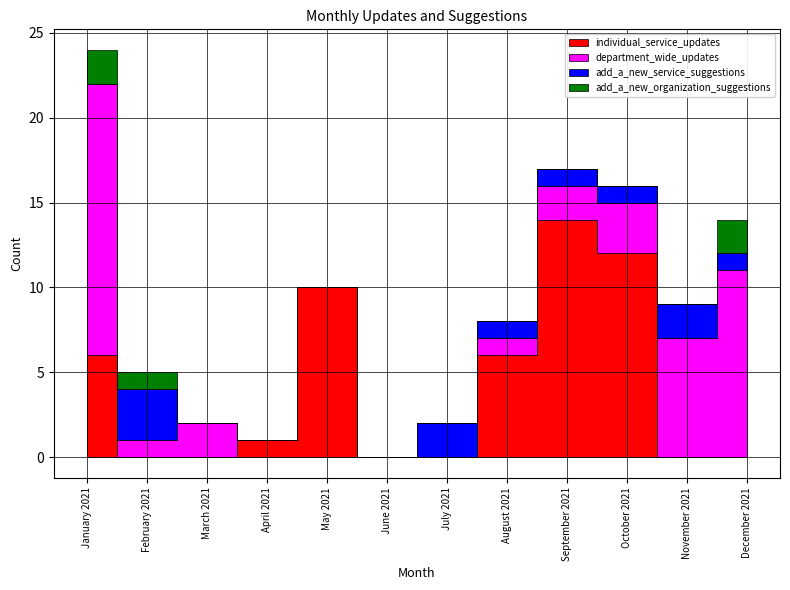

How many lines are shown in the chart?

4